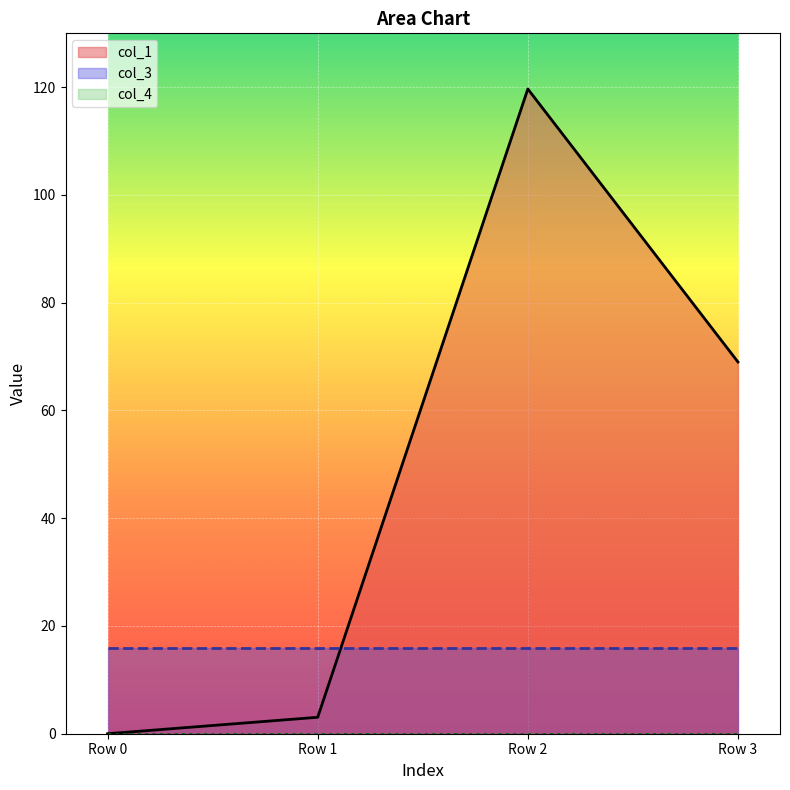

List the series in order of their overall mean, lowest first.

col_4, col_3, col_1